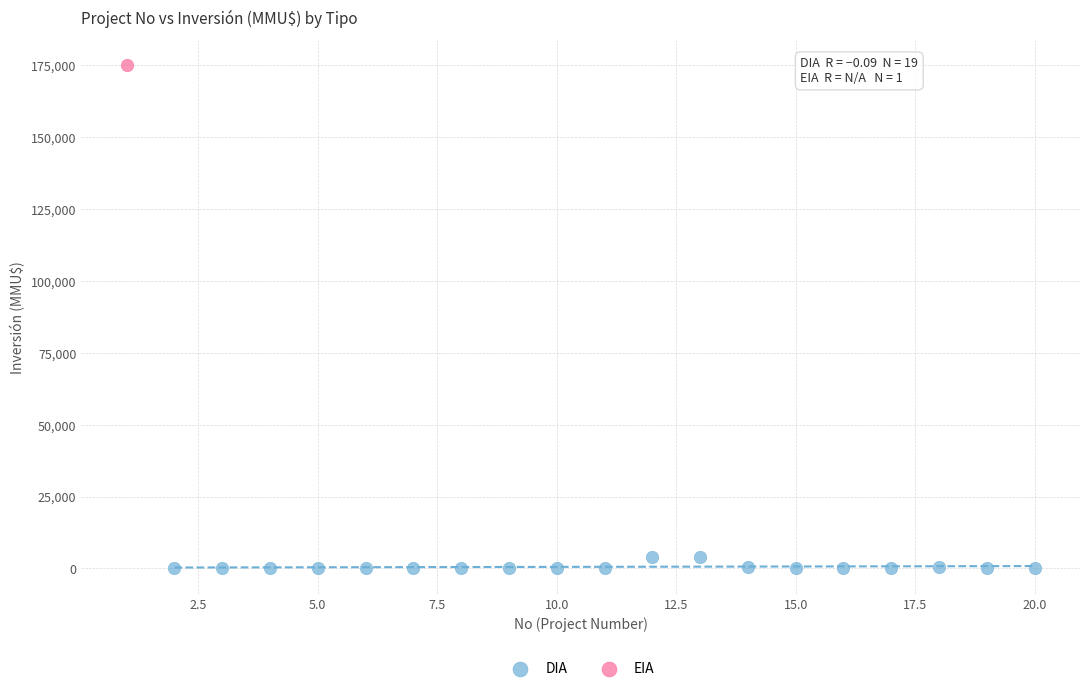

What are all the series names shown in the legend?

DIA, EIA